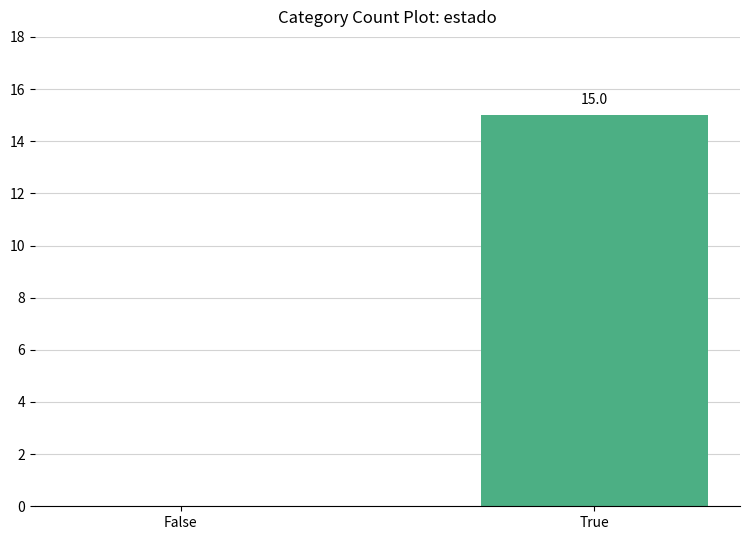

Which category has the highest value across all series?

True